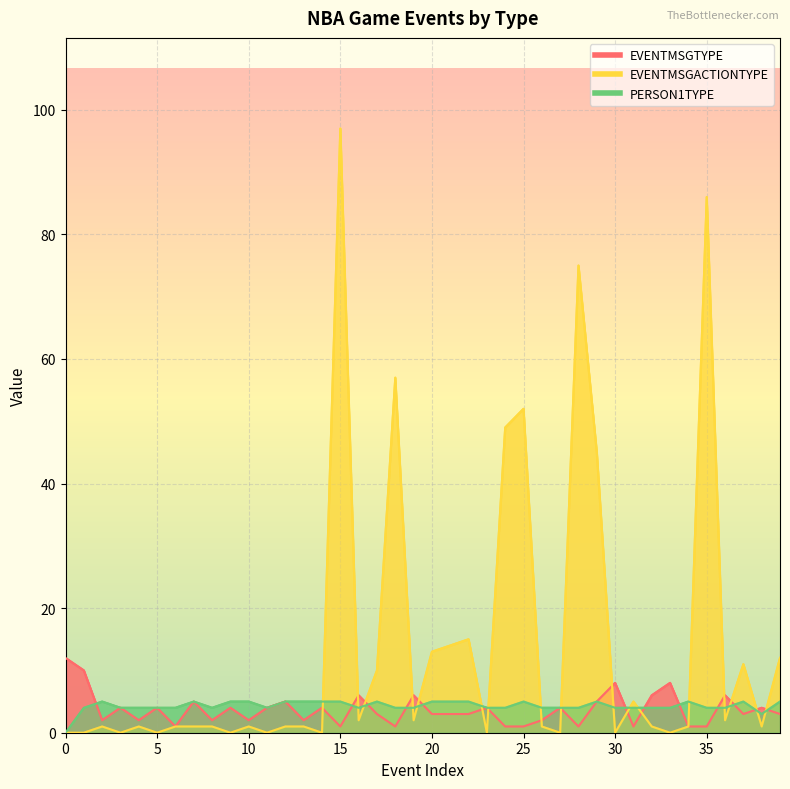

Where is PERSON1TYPE nearest to the value 2?

38